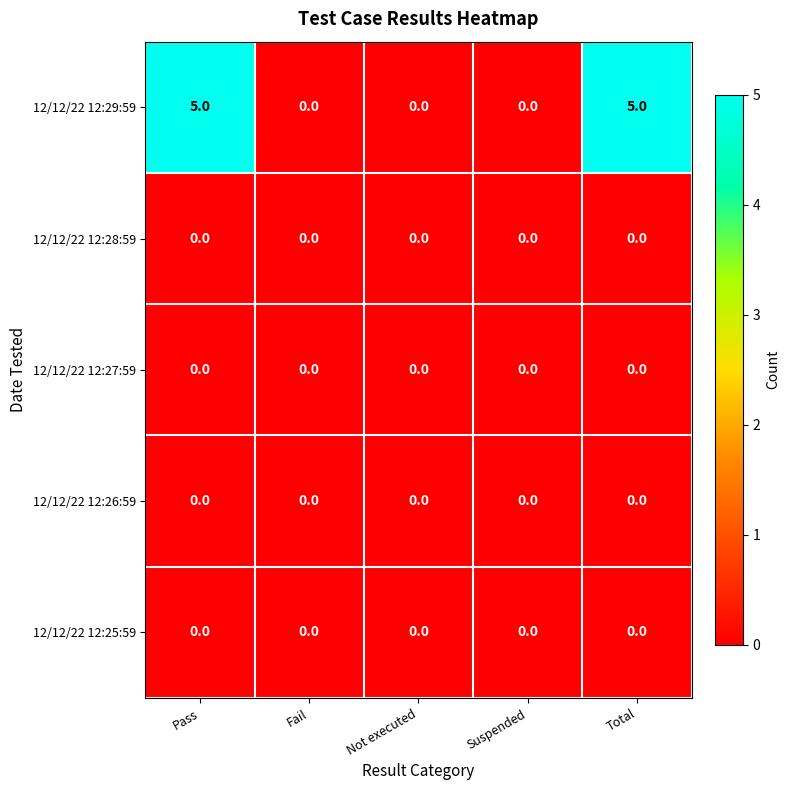

Reading right to left, extract all data points from this chart.

12/12/22 12:29:59: 5	0	0	0	5
12/12/22 12:28:59: 0	0	0	0	0
12/12/22 12:27:59: 0	0	0	0	0
12/12/22 12:26:59: 0	0	0	0	0
12/12/22 12:25:59: 0	0	0	0	0